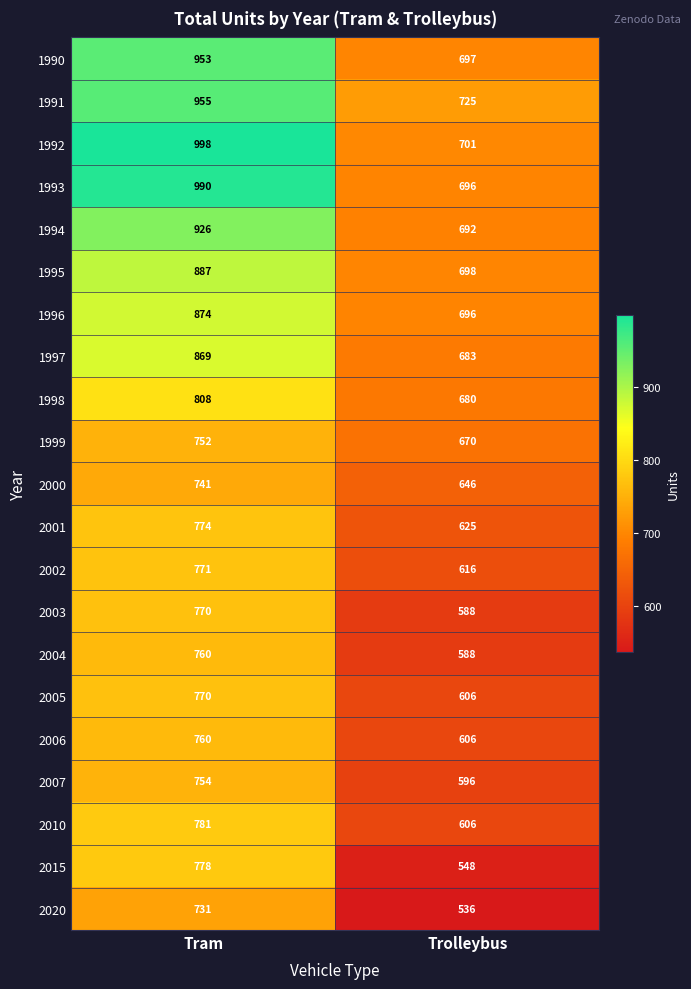

What is the sum of all 1994 values?

1618